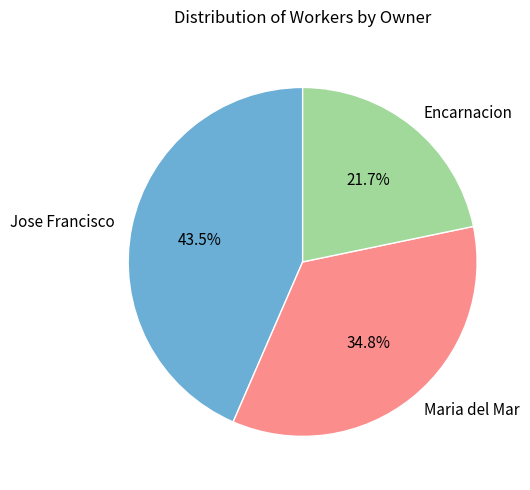

Does any single category account for the majority?

No